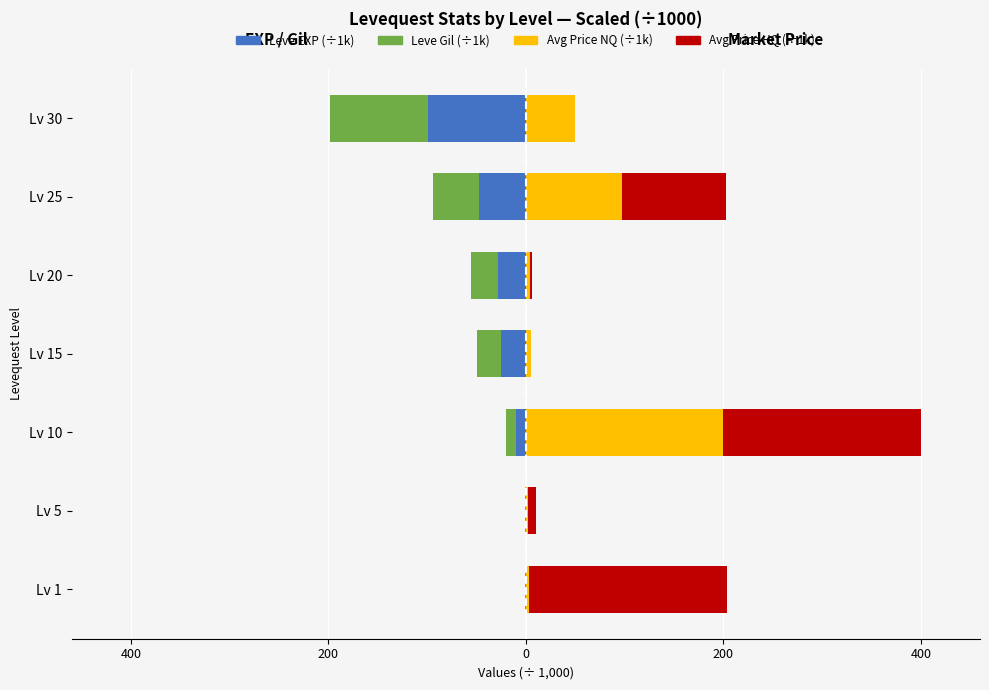

Rank the series by their maximum value, from lowest to highest.

Leve Gil, Leve EXP, currentAveragePrice, currentAveragePriceHQ